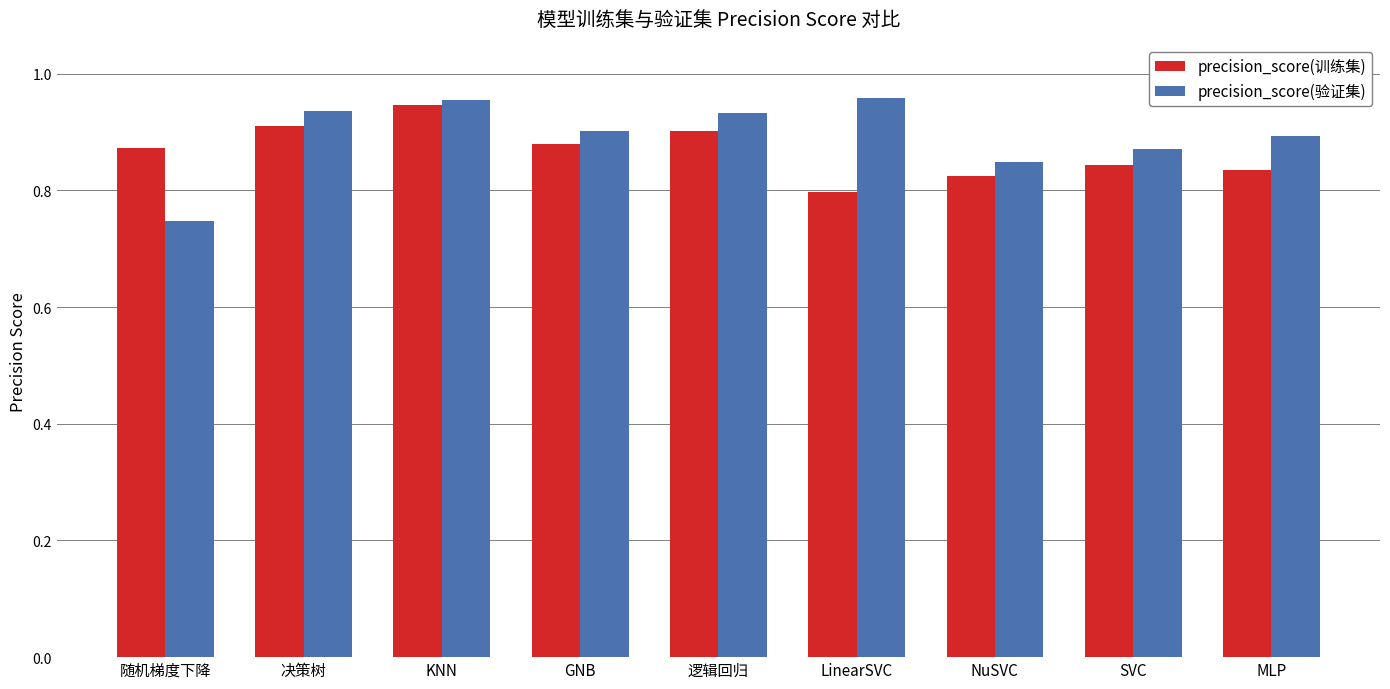

Between 决策树 and NuSVC, which series saw the biggest shift?

precision_score(验证集)